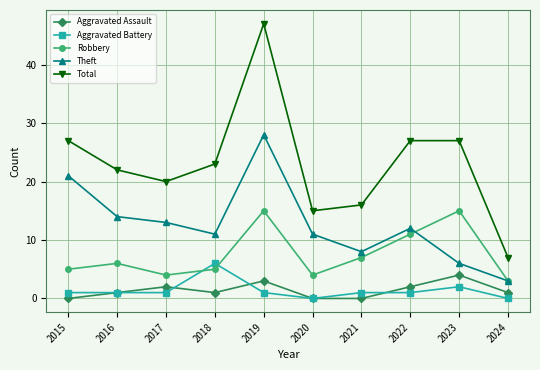

In Total, how many points are lower than both neighbors (excluding endpoints)?

2